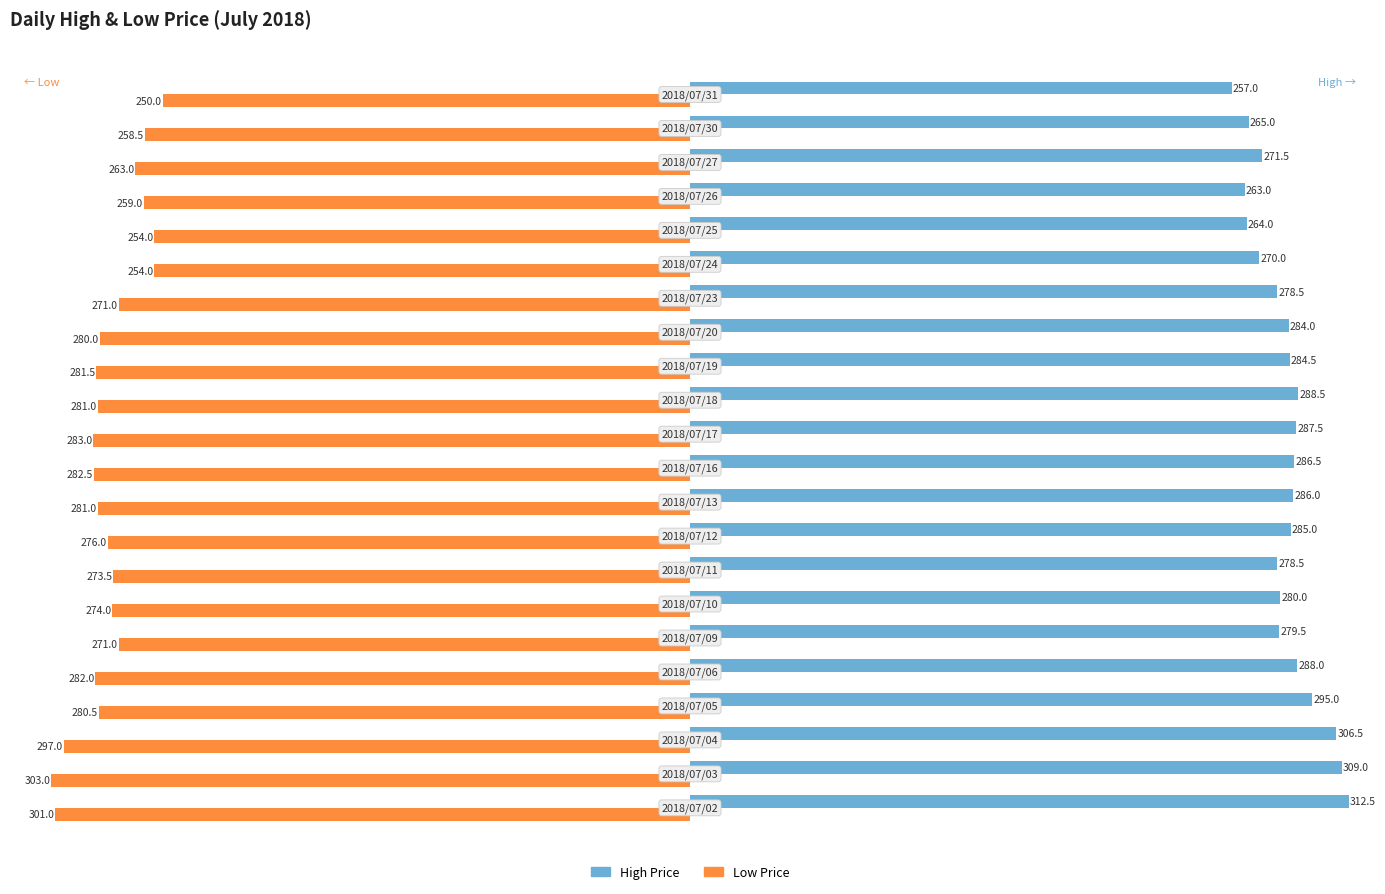

What is the maximum value for High Price?

312.5